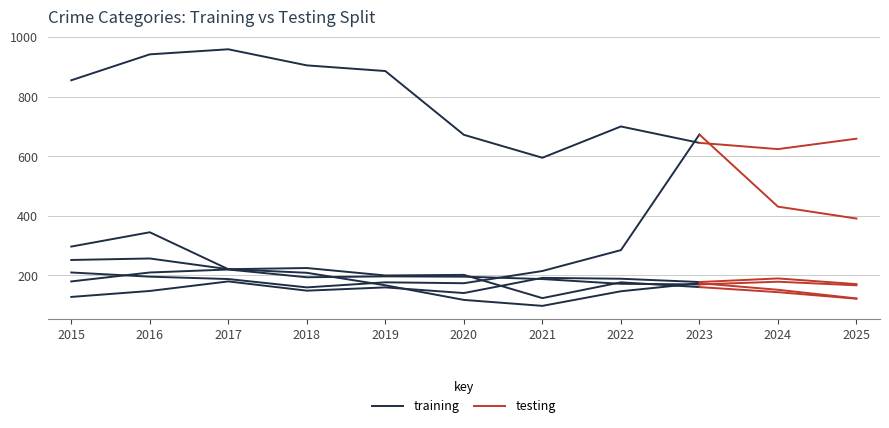

What is the approximate value of Theft at 2021, to the nearest 5?

595